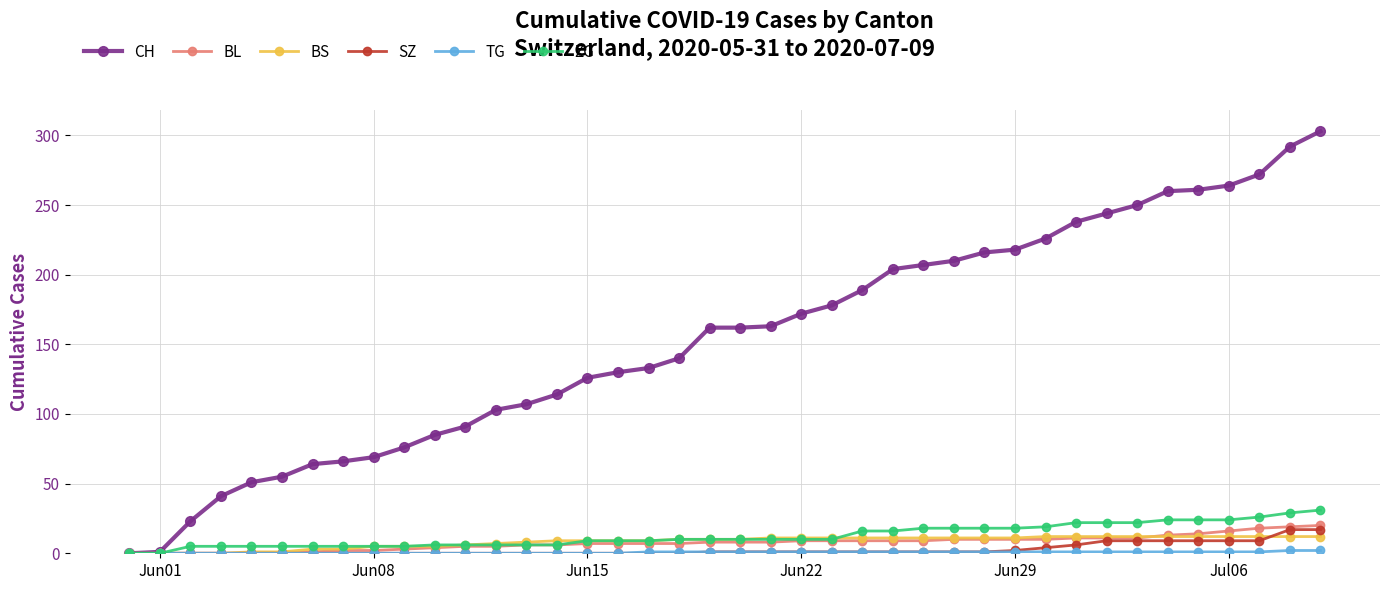

What is the maximum value shown in the chart?

303